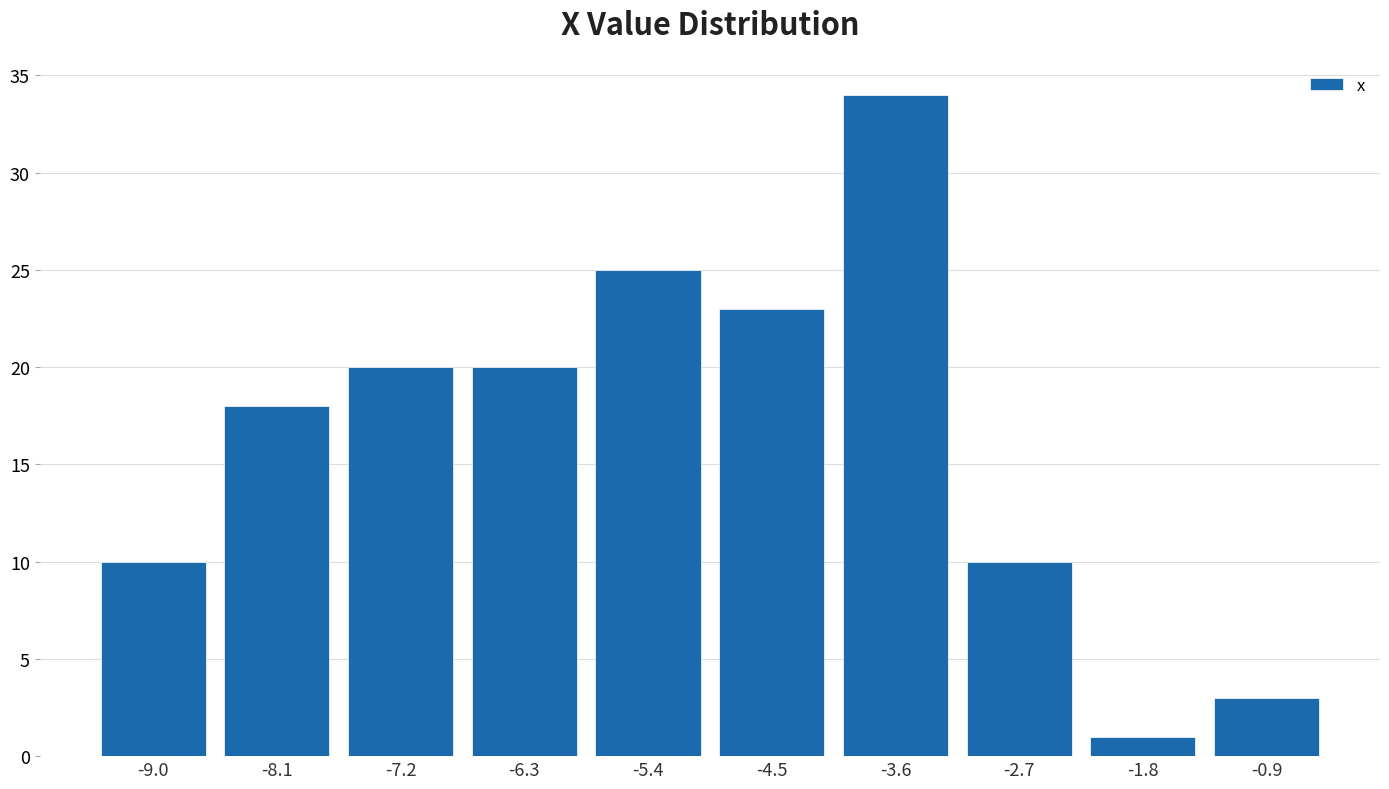

Reading left to right, extract all data points from this chart.

10	18	20	20	25	23	34	10	1	3